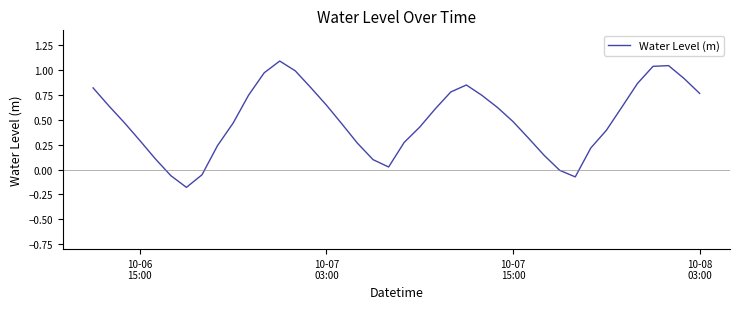

What is the maximum value shown in the chart?

1.1